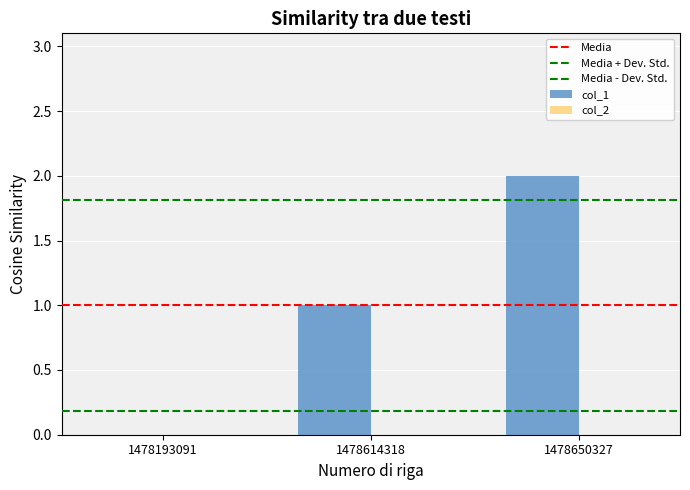

Which label corresponds to the largest value in the chart?

1478650327